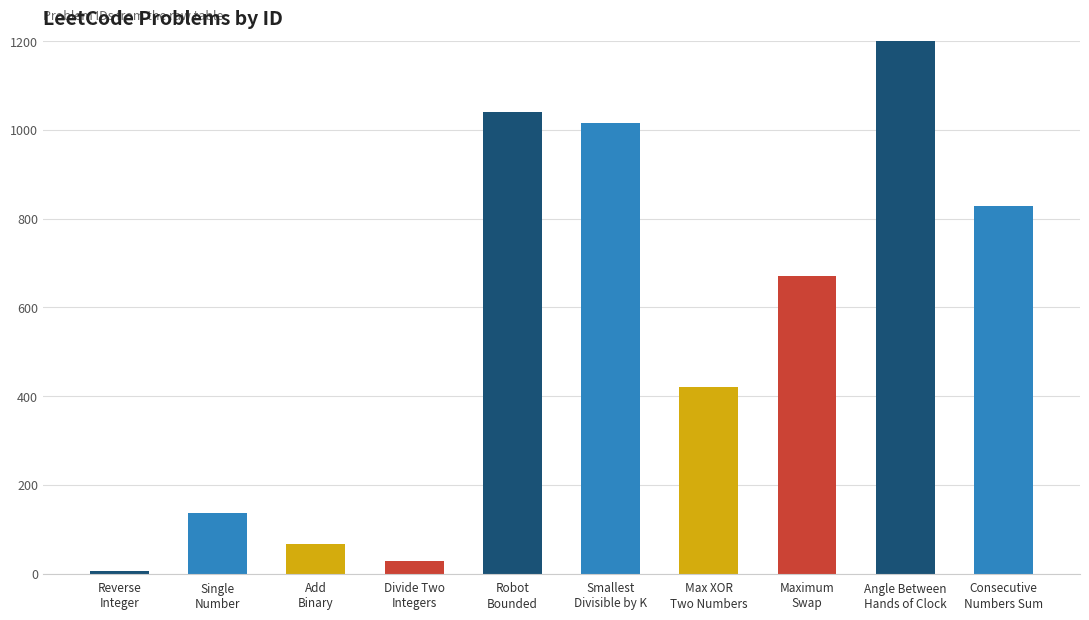

What is the change in value from Add
Binary to Max XOR
Two Numbers?

+354